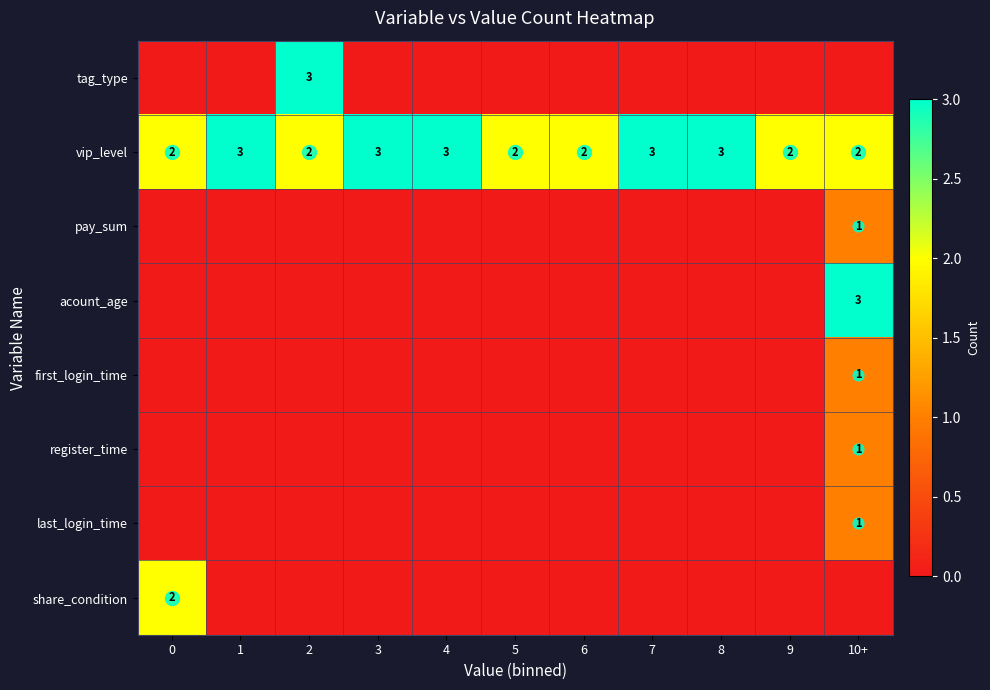

Which has a higher value, 8 or 5?

8